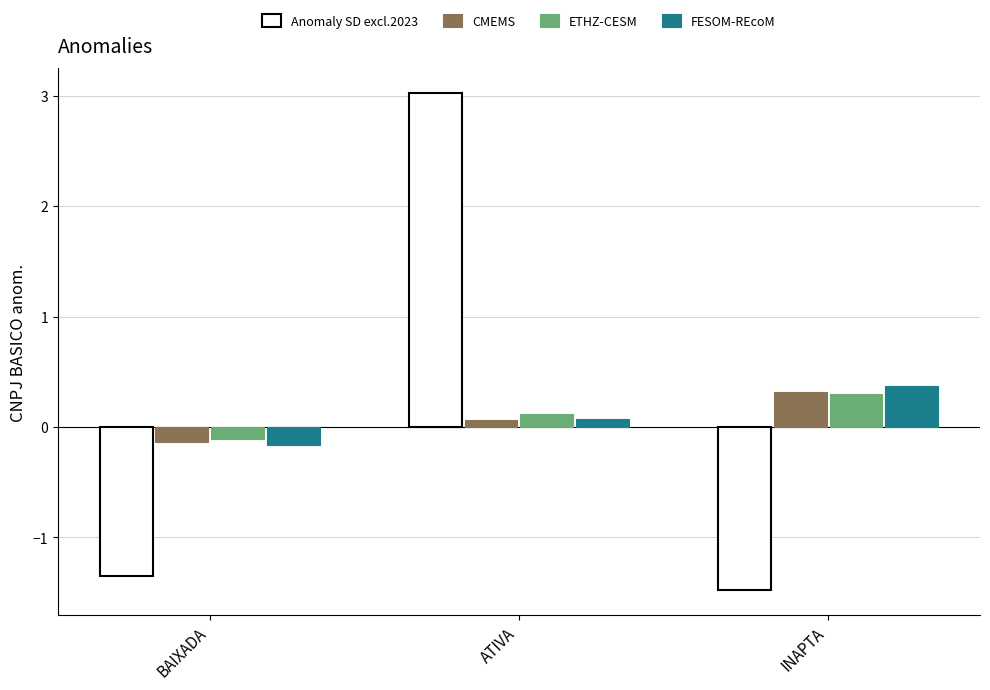

Reading left to right, what are all the values shown in this chart?

Anomaly SD excl.2023: BAIXADA=-1.4	ATIVA=3.0	INAPTA=-1.5
CMEMS: BAIXADA=-0.1	ATIVA=0.1	INAPTA=0.3
ETHZ-CESM: BAIXADA=-0.1	ATIVA=0.1	INAPTA=0.3
FESOM-REcoM: BAIXADA=-0.2	ATIVA=0.1	INAPTA=0.4